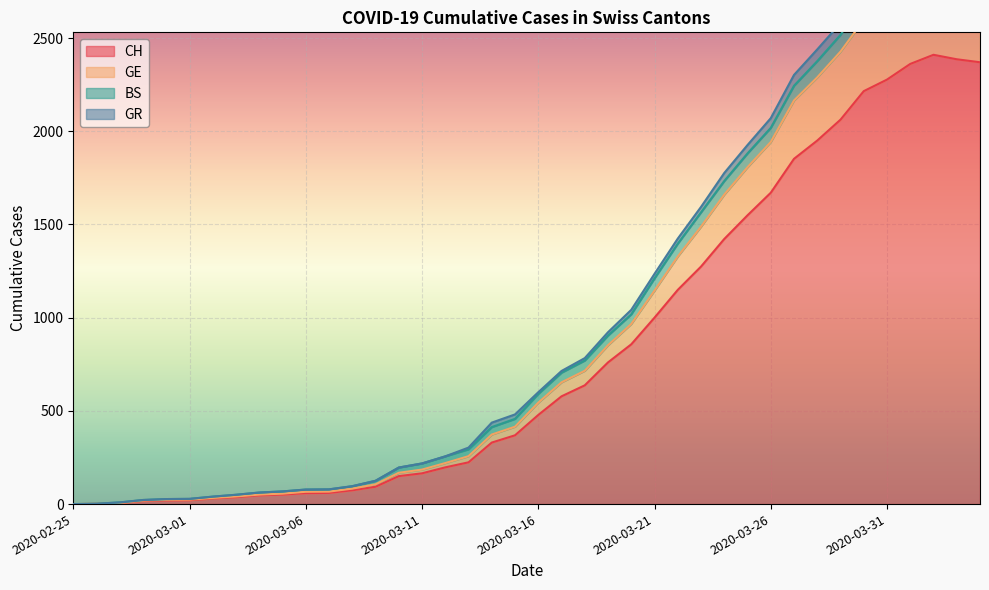

How many data points in CH are less than 478?

20